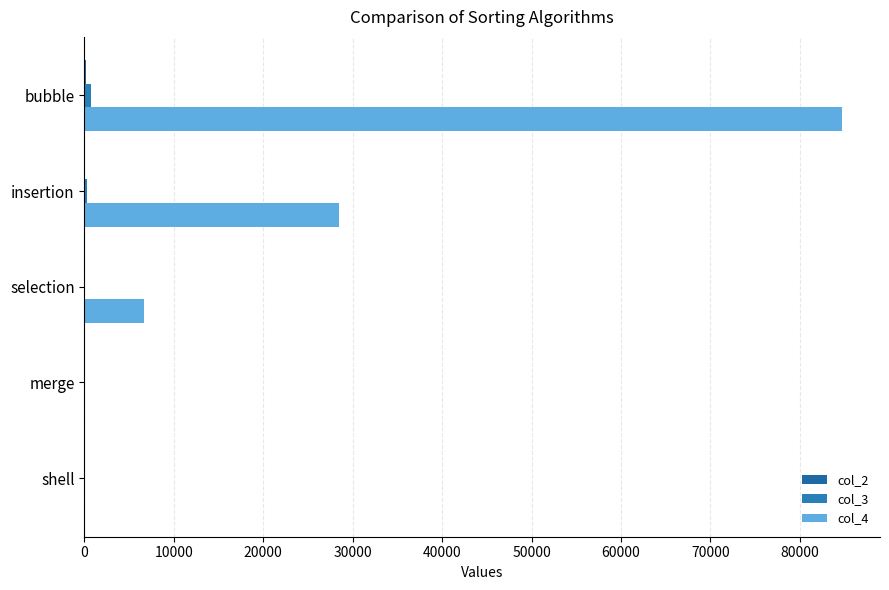

Count the number of data series in this chart.

3